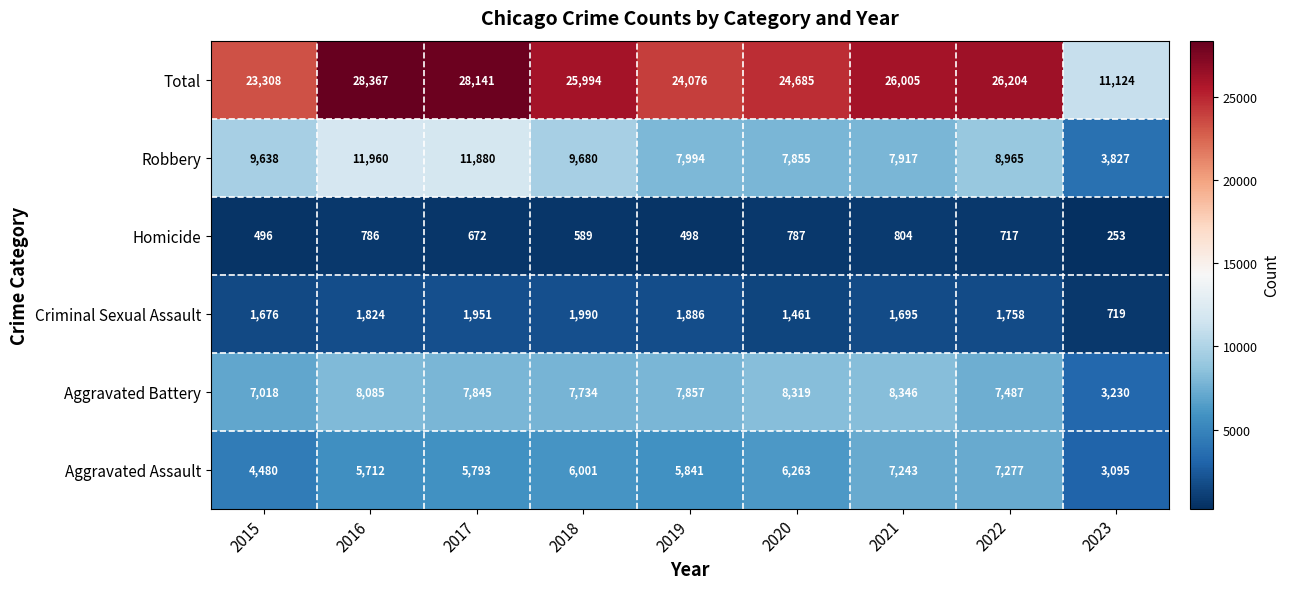

What is the difference between the highest and lowest values at 2017?

27469